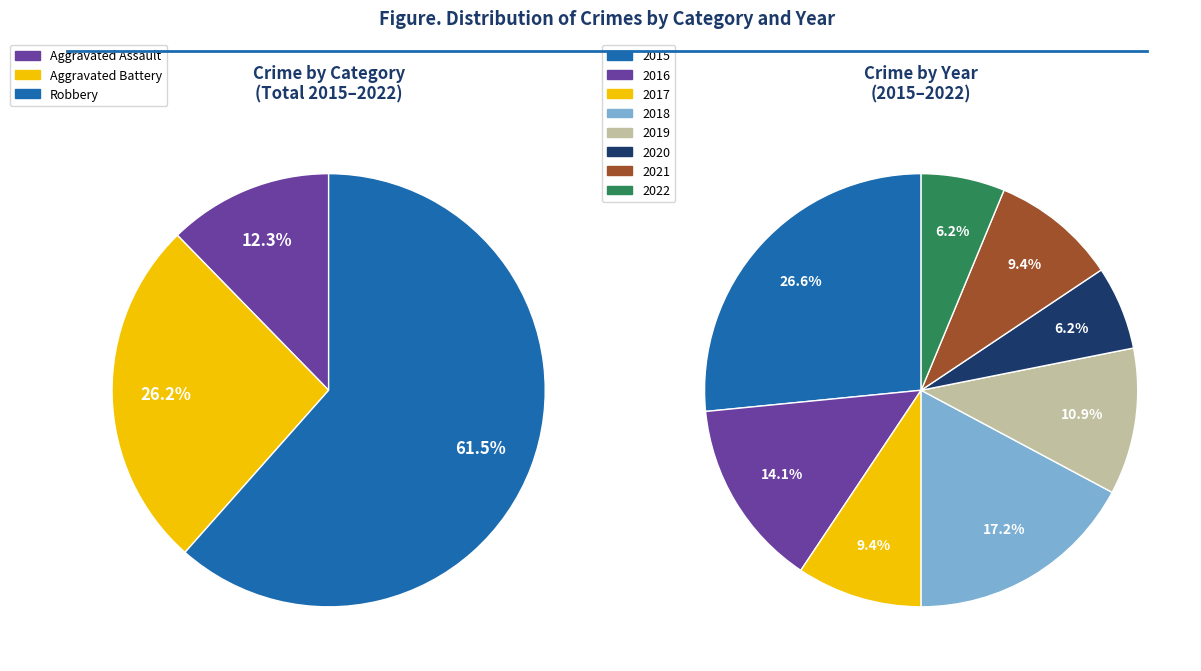

Is it true that 2019 is 19% of the pie?

False